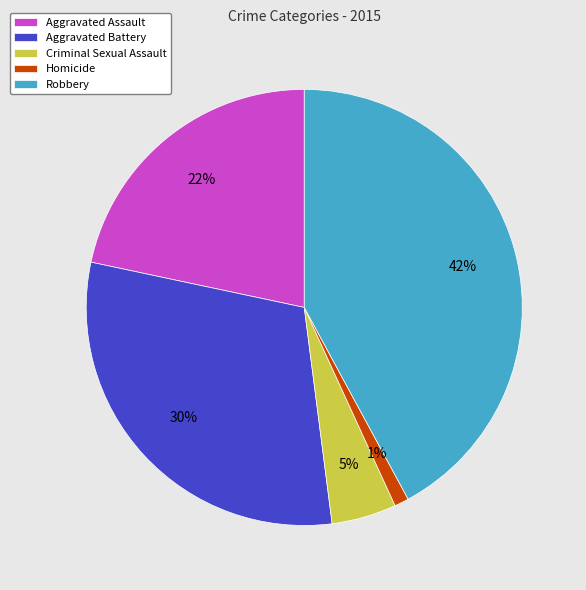

To the nearest percent, what is the difference between the Robbery and Aggravated Assault slice percentages?

20%